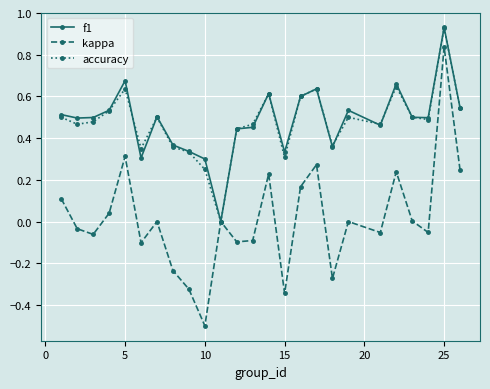

Which series has the widest spread of values?

kappa